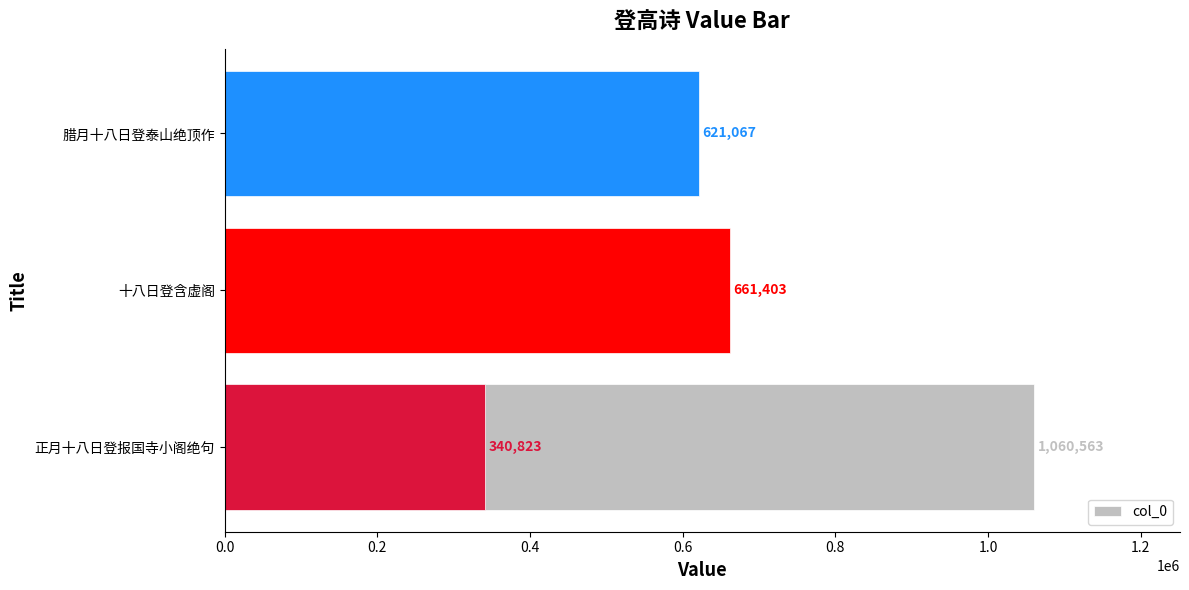

Reading left to right, list all the values displayed in this chart.

1060563	661403	621067	340823